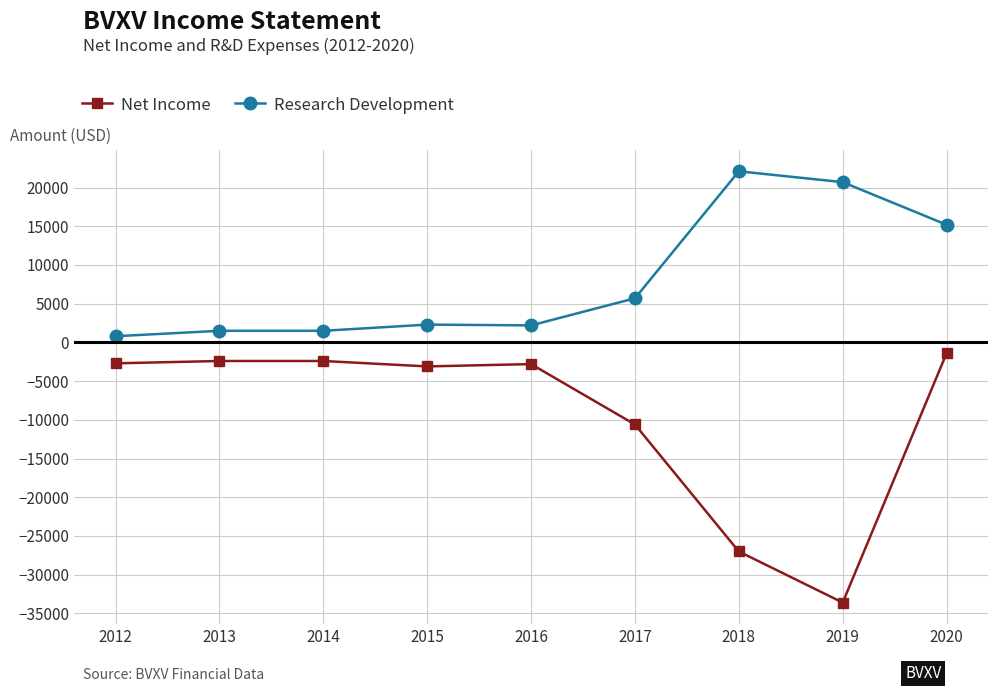

At 2020, list the series in order from largest to smallest.

Research Development, Net Income